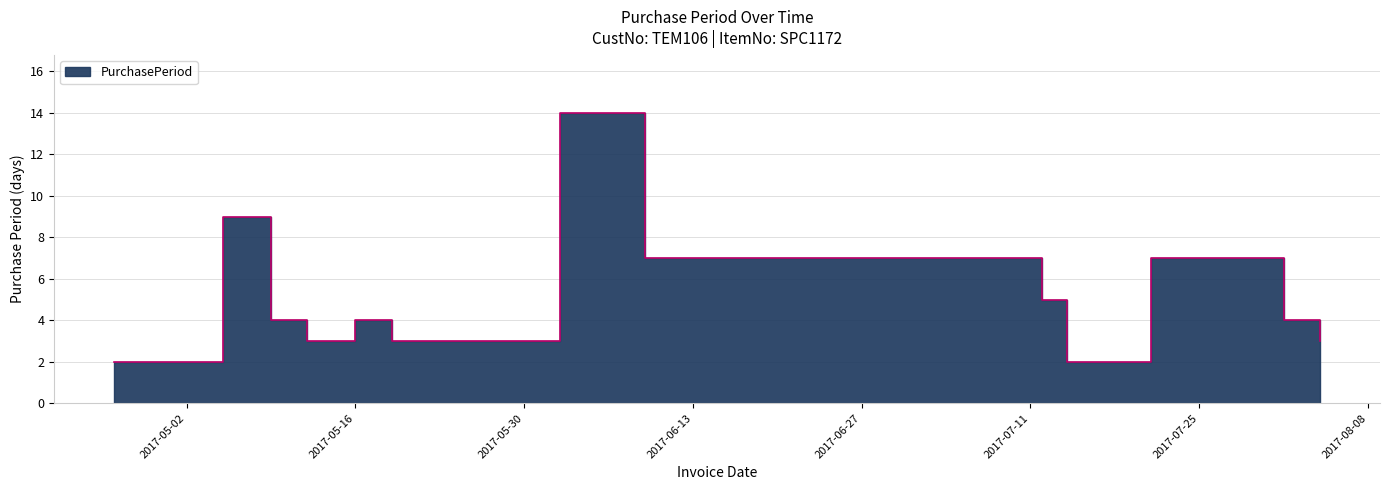

The value at 2017-05-16 is 7. True or false?

False